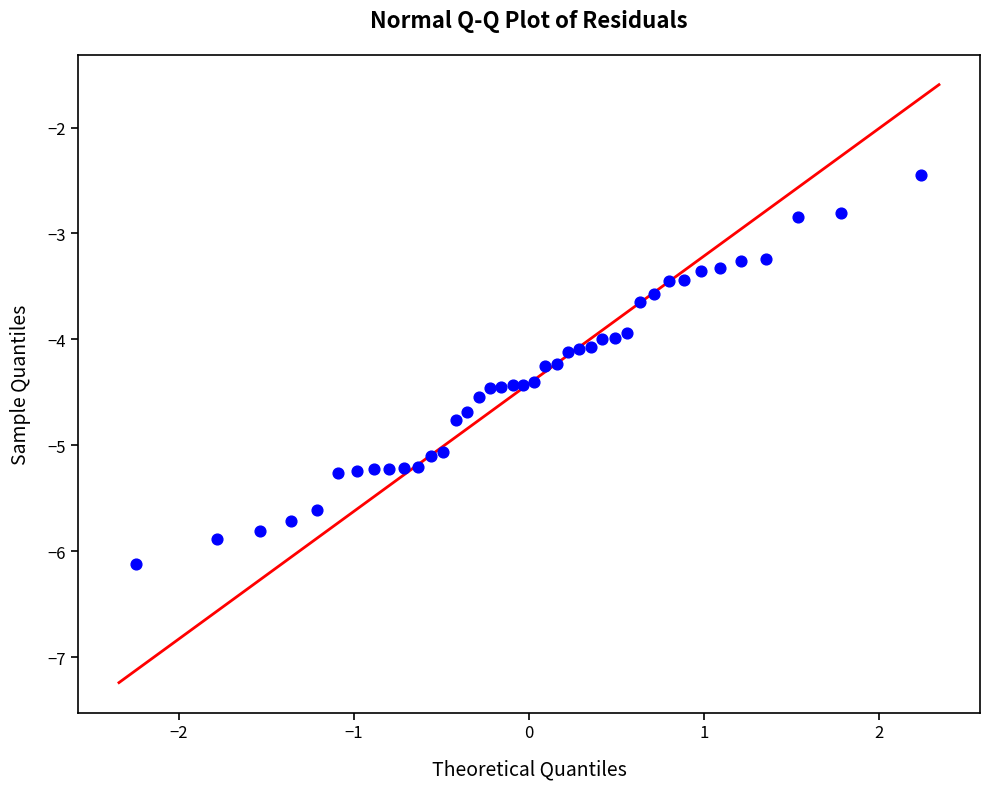

What is the range of Y values (max minus min)?

3.7